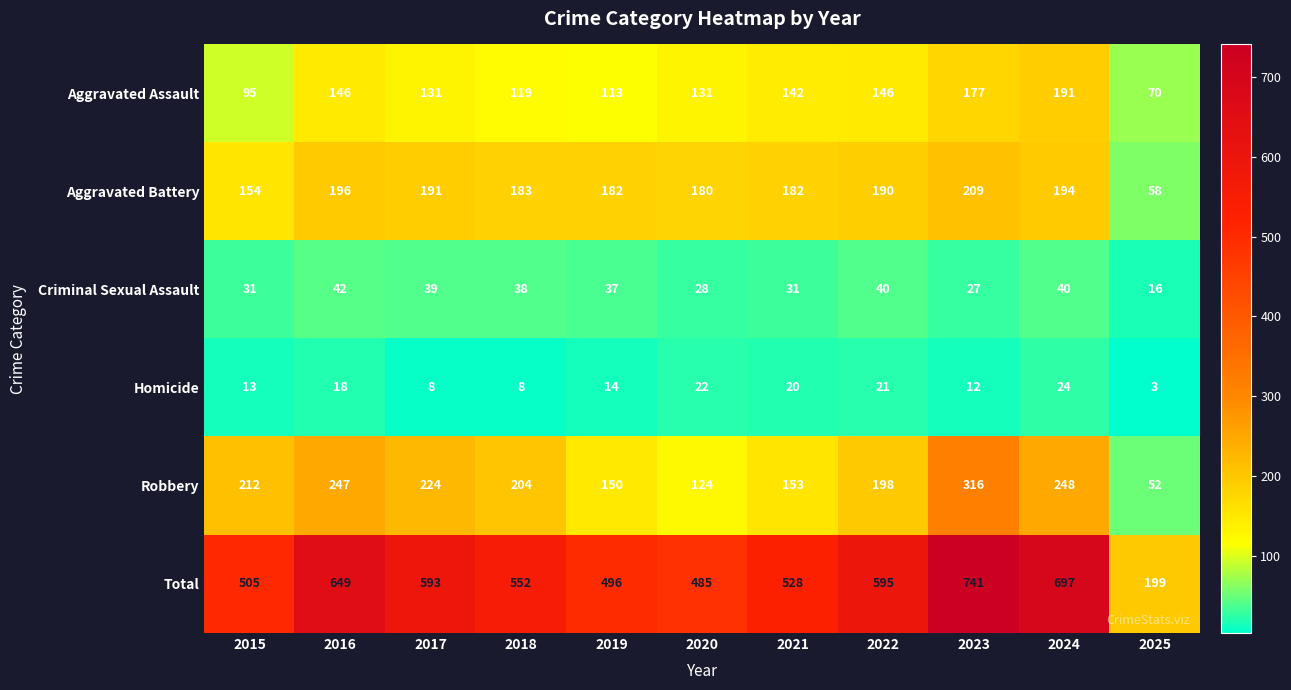

Rank the series at 2018 from highest to lowest value.

Total, Robbery, Aggravated Battery, Aggravated Assault, Criminal Sexual Assault, Homicide